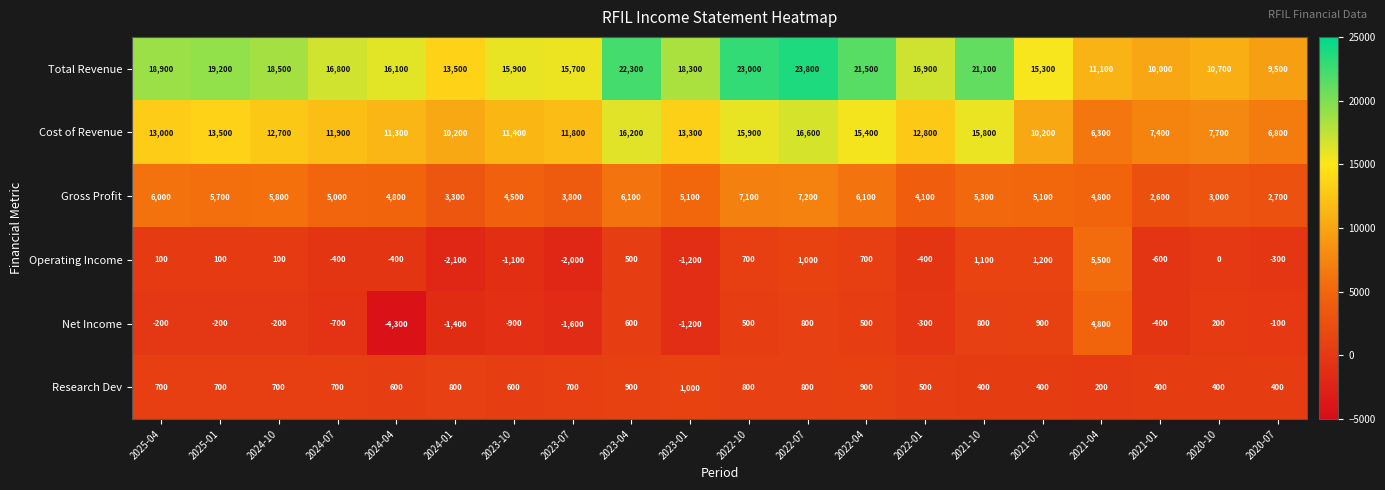

What is the maximum value shown in the chart?

23800